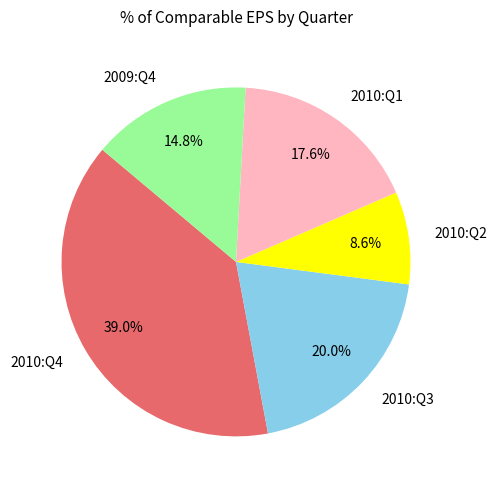

Which has a higher value, 2010:Q3 or 2010:Q1?

2010:Q3